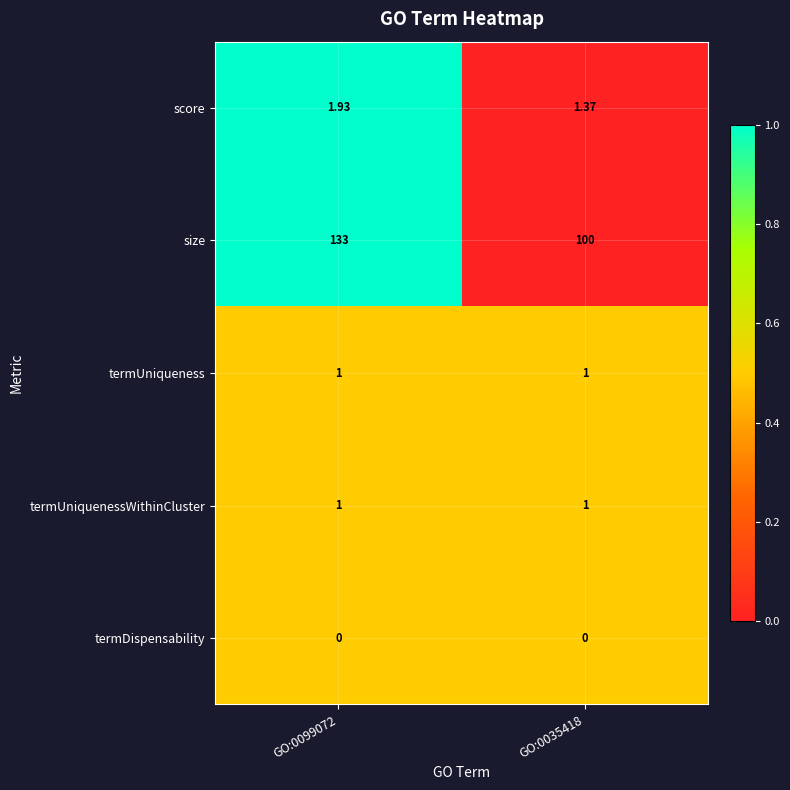

Which series has the largest total across all categories?

size